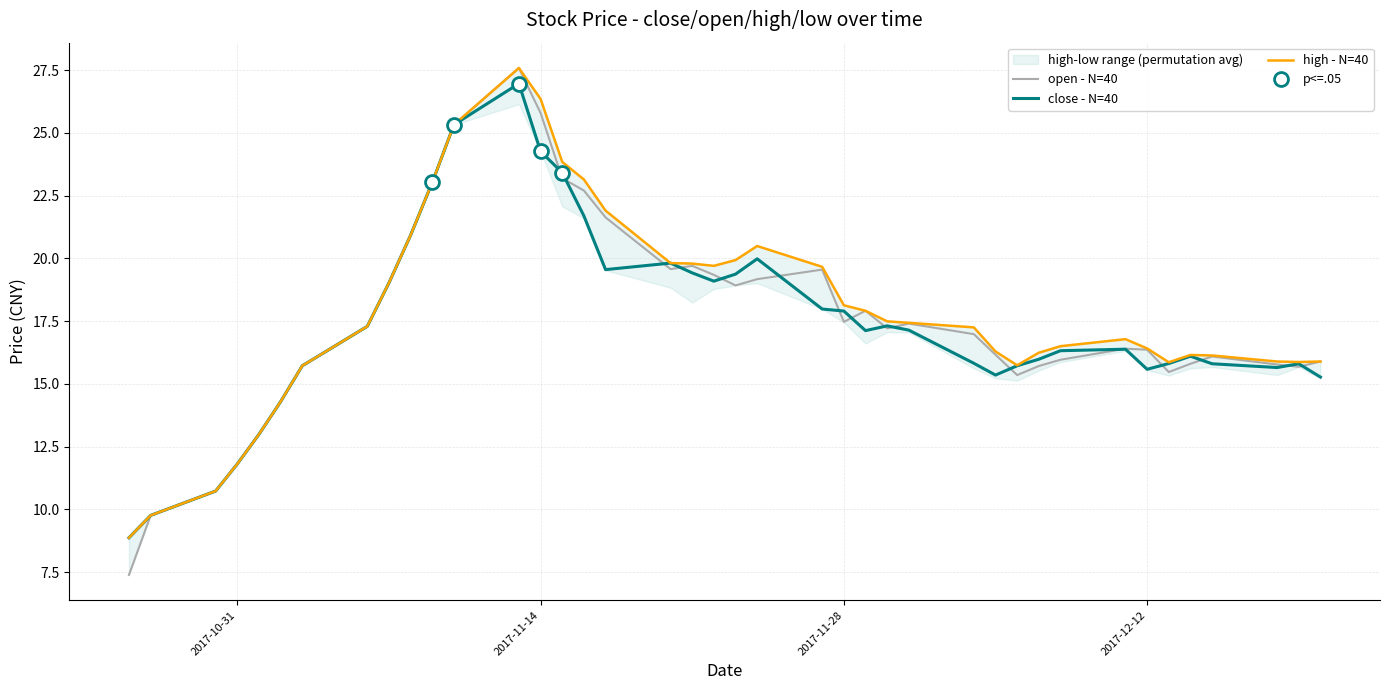

What is the lowest value of the open - N=40 series?

7.4